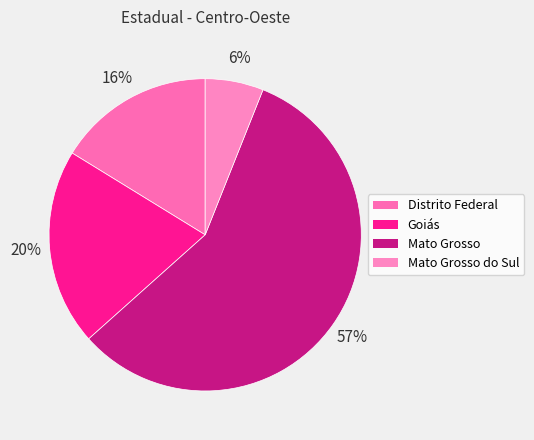

To the nearest percent, what percentage of the pie is Mato Grosso do Sul?

6%